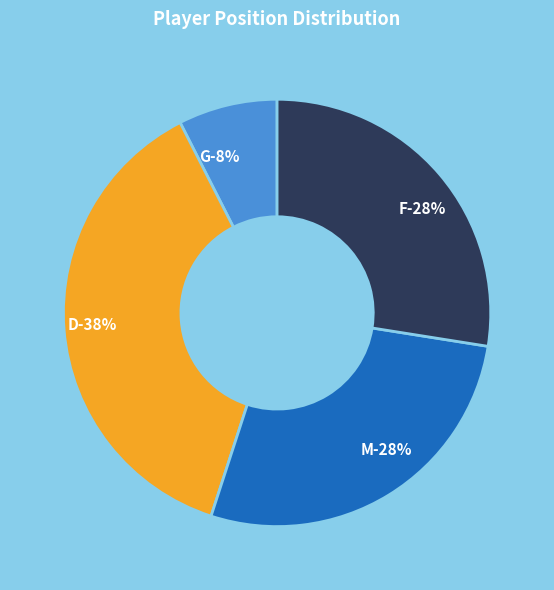

Combined, what portion of the pie is D and M?

65.0%